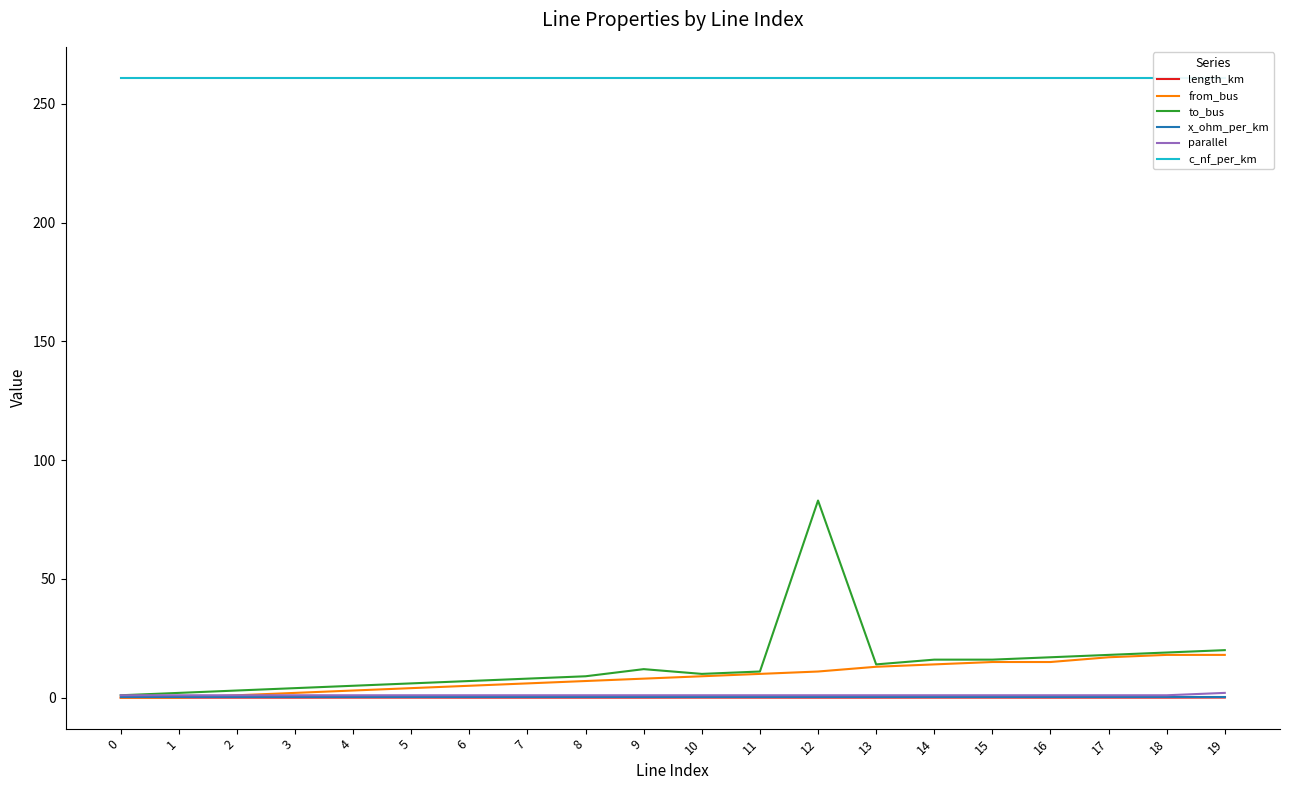

Is the value of from_bus at 9 greater than the value of x_ohm_per_km at 8?

Yes